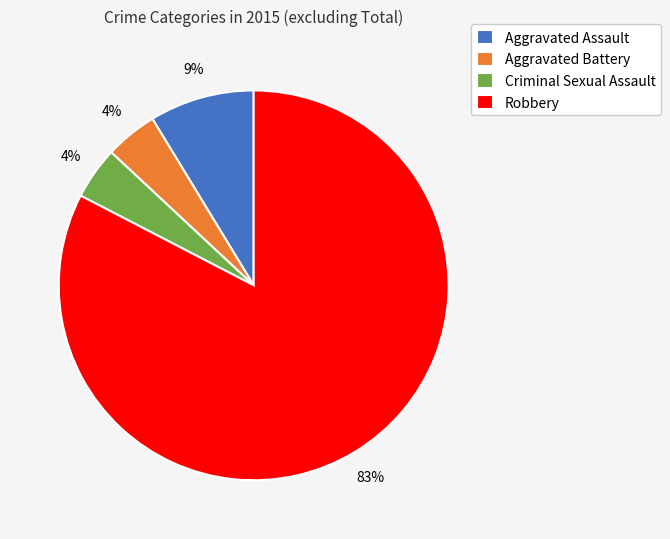

True or false: Aggravated Assault accounts for 9% of the total.

True